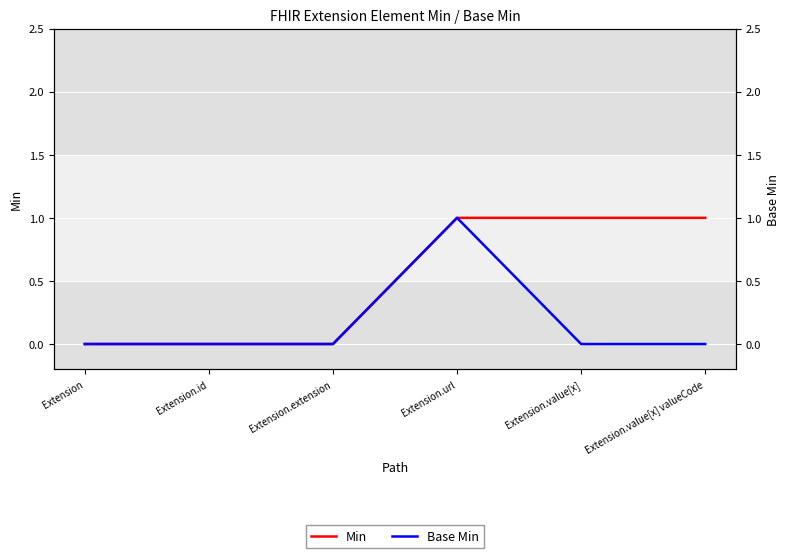

True or false: Base Min and Min cross at least once.

False